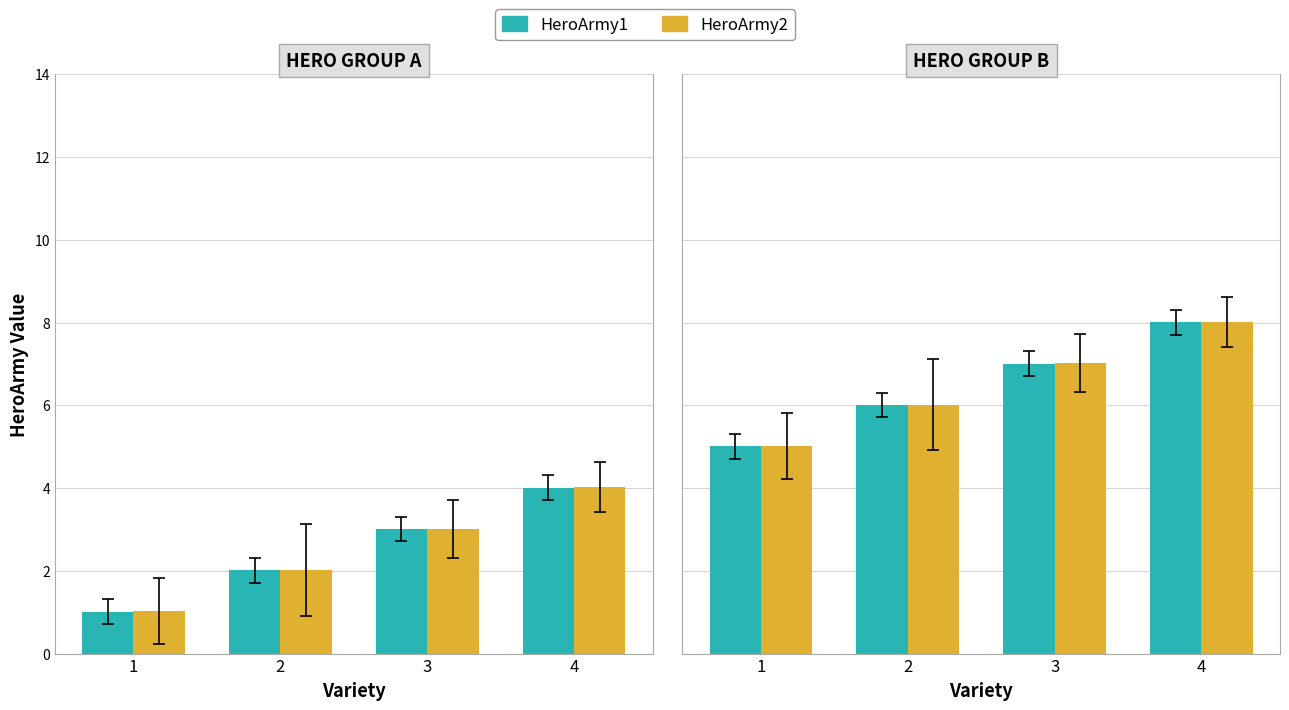

What is the value of the HeroArmy1 bar at the 4th from the left?

8.0